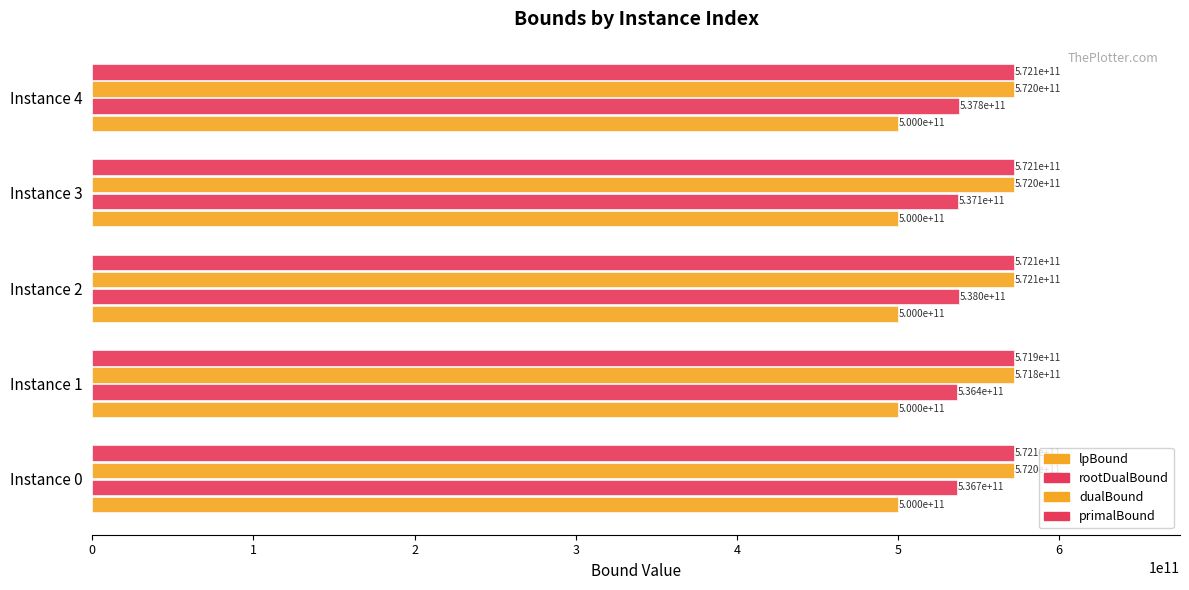

What is the minimum value shown in the chart?

499994007143.8